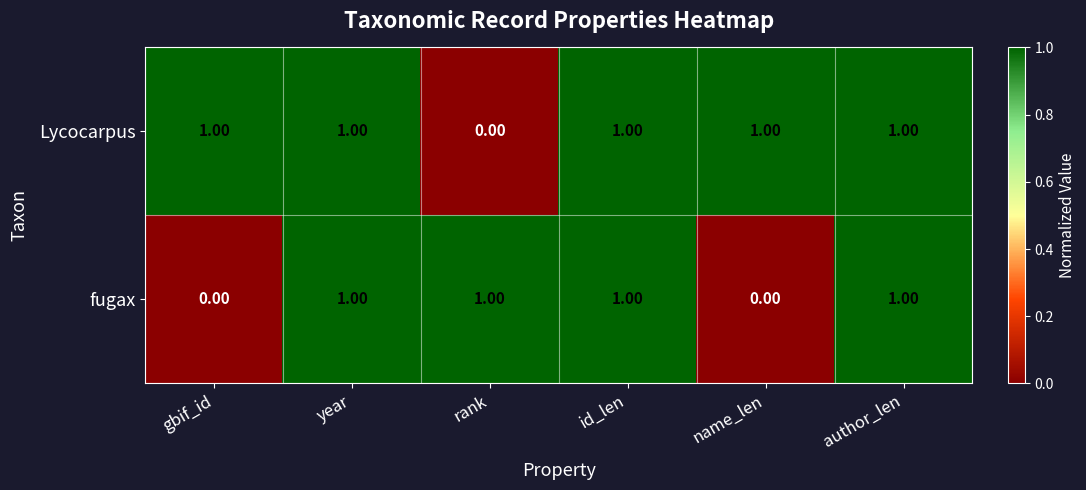

Which category has the lowest value in the Lycocarpus series?

rank